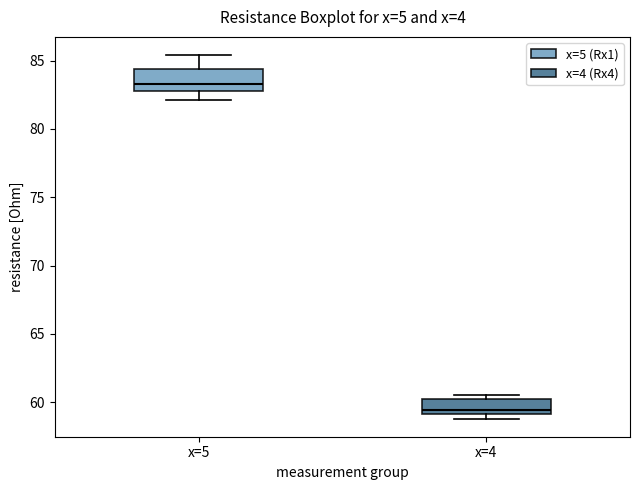

Which box is the tallest, from its lower edge to its upper edge?

x=5